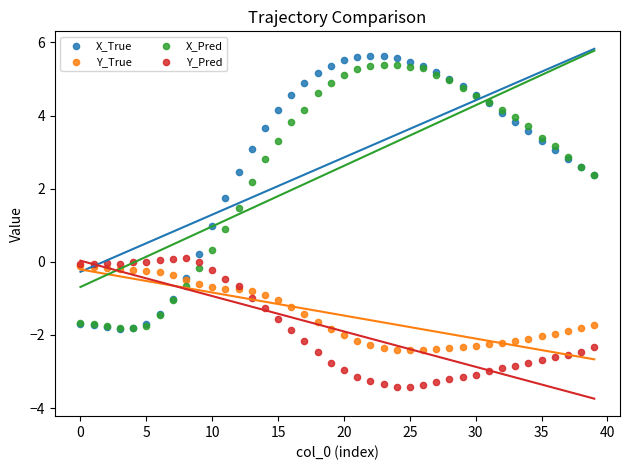

What are all the series names shown in the legend?

X_True, Y_True, X_Pred, Y_Pred